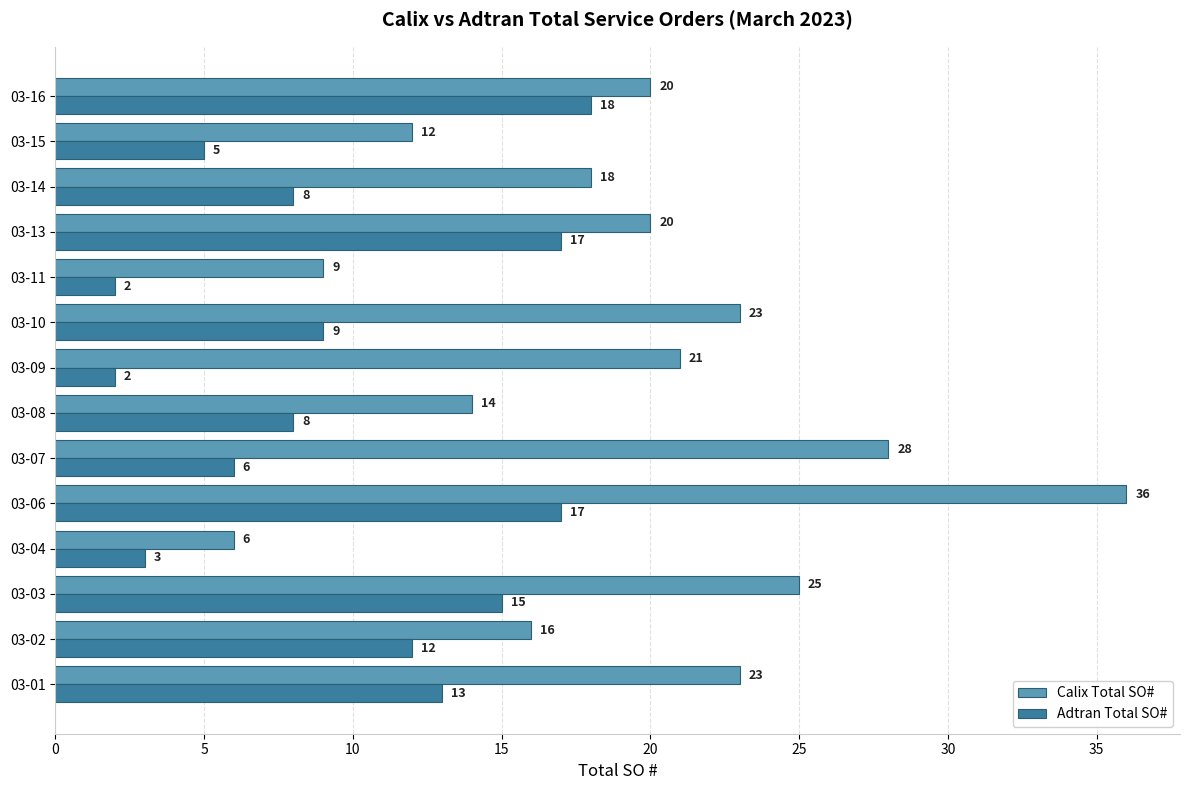

What is the sum of all Adtran Total SO# values?

135